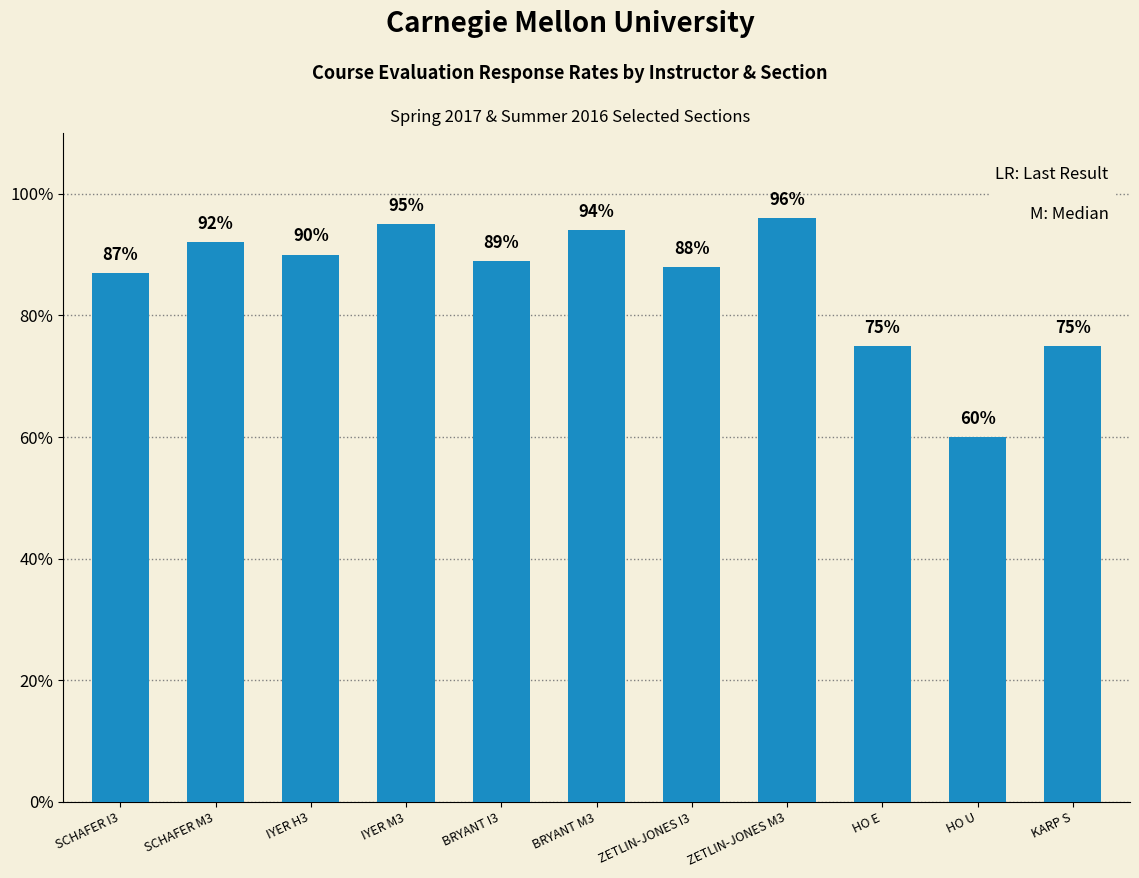

What position from the right is ZETLIN-JONES I3?

5